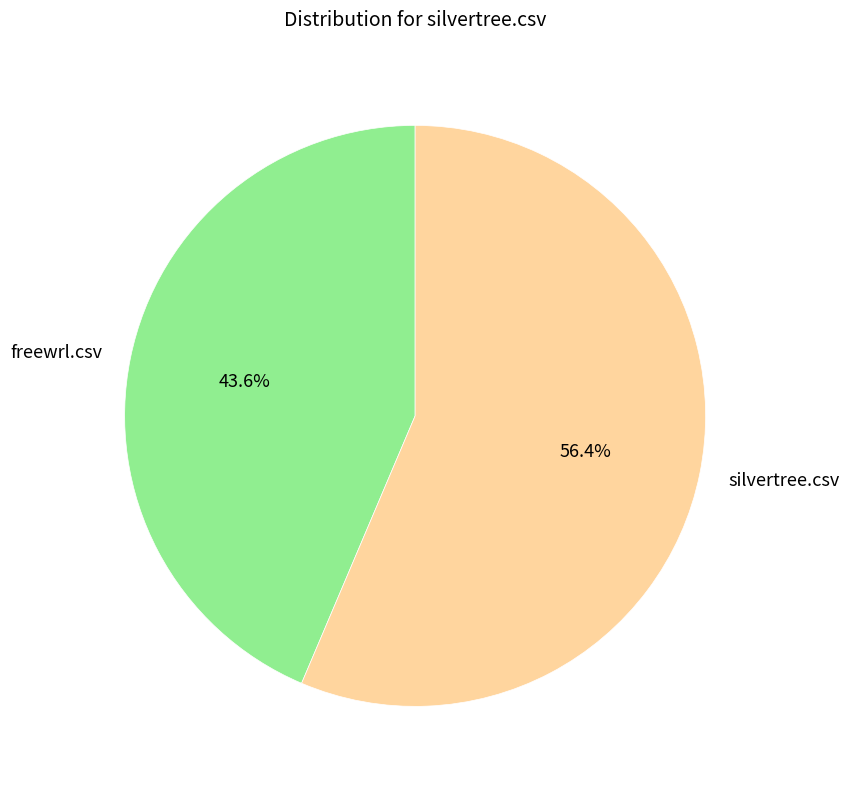

Rank the categories by value from highest to lowest.

silvertree.csv, freewrl.csv